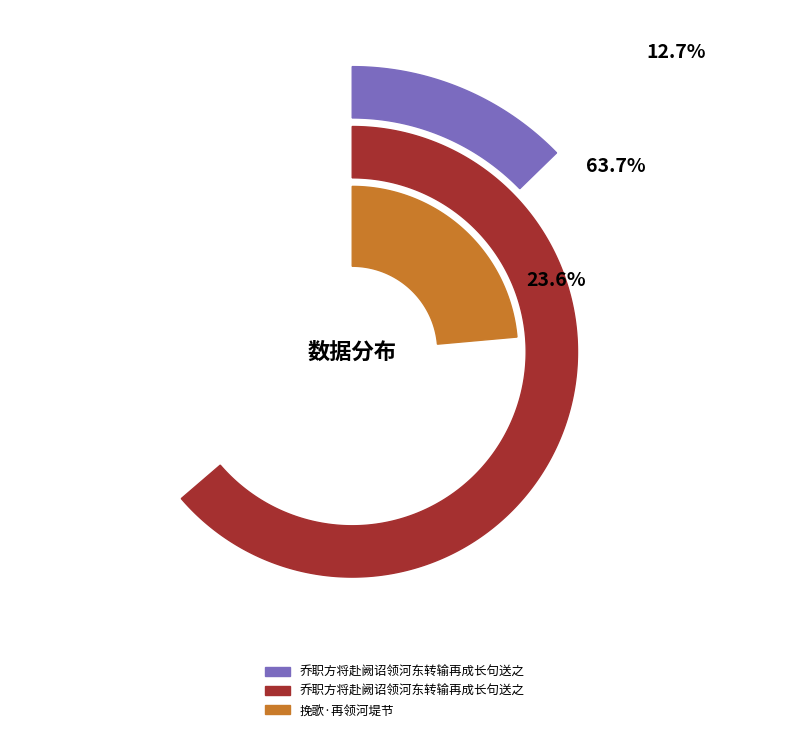

What percentage is the 挽歌·再领河堤节 slice, to the nearest percent?

24%